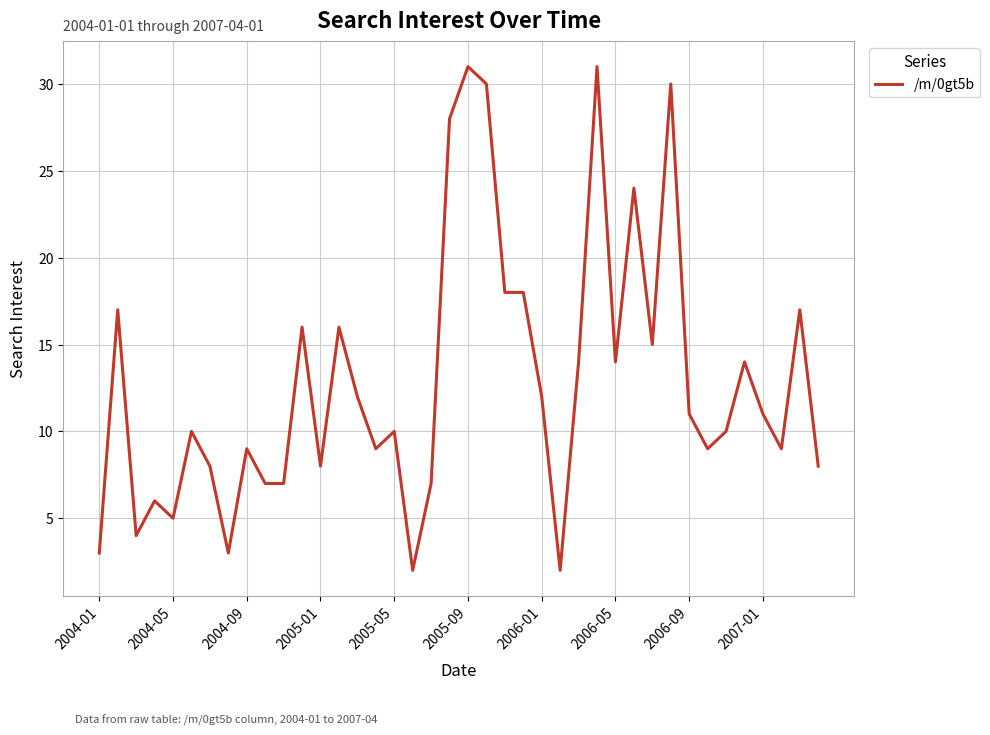

What is the maximum value shown in the chart?

31